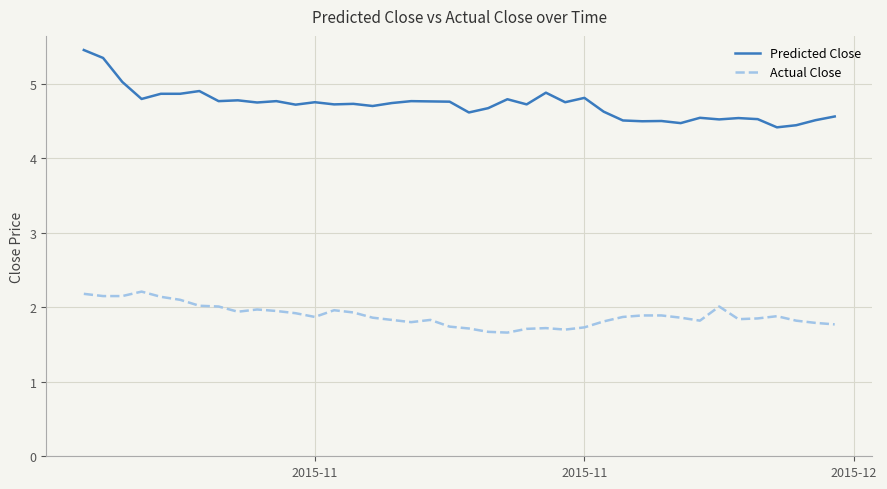

List the series in order of their overall mean, highest first.

Predicted Close, Actual Close